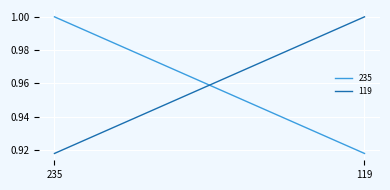

What is the value of the 119 point at the 2nd from the left?

1.0